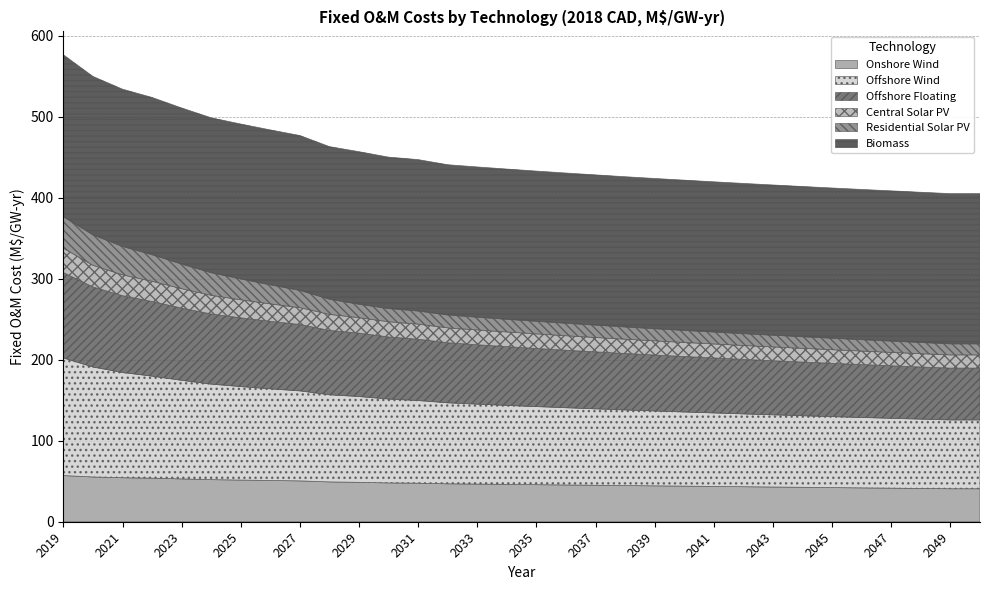

Reading left to right, transcribe all the data shown in this chart.

Onshore Wind: 2019=57.0	2020=55.3	2021=54.3	2022=53.8	2023=52.9	2024=52.0	2025=51.5	2026=51.0	2027=50.4	2028=49.2	2029=48.7	2030=47.9	2031=47.6	2032=46.8	2033=46.5	2034=46.1	2035=45.8	2036=45.4	2037=45.0	2038=44.7	2039=44.3	2040=44.0	2041=43.6	2042=43.2	2043=42.9	2044=42.5	2045=42.2	2046=41.8	2047=41.5	2048=41.1	2049=40.7	2050=40.7
Offshore Wind: 2019=145.3	2020=135.8	2021=130.0	2022=126.0	2023=121.7	2024=118.0	2025=115.5	2026=113.2	2027=111.2	2028=107.6	2029=106.0	2030=103.6	2031=102.1	2032=100.0	2033=98.8	2034=97.6	2035=96.4	2036=95.4	2037=94.4	2038=93.4	2039=92.5	2040=91.6	2041=90.7	2042=89.9	2043=89.1	2044=88.4	2045=87.7	2046=87.0	2047=86.3	2048=85.6	2049=85.0	2050=85.0
Offshore Floating: 2019=105.5	2020=98.9	2021=94.9	2022=92.2	2023=89.2	2024=86.6	2025=84.9	2026=83.4	2027=82.0	2028=79.5	2029=78.4	2030=76.7	2031=75.7	2032=74.2	2033=73.4	2034=72.6	2035=71.8	2036=71.1	2037=70.4	2038=69.7	2039=69.1	2040=68.5	2041=67.9	2042=67.4	2043=66.8	2044=66.3	2045=65.8	2046=65.4	2047=64.9	2048=64.4	2049=64.0	2050=64.0
Central Solar PV: 2019=30.0	2020=26.7	2021=25.7	2022=24.9	2023=24.0	2024=23.0	2025=22.3	2026=21.5	2027=20.8	2028=19.8	2029=19.0	2030=18.7	2031=18.6	2032=18.4	2033=18.2	2034=18.1	2035=18.0	2036=17.9	2037=17.7	2038=17.6	2039=17.5	2040=17.4	2041=17.3	2042=17.1	2043=17.0	2044=16.9	2045=16.8	2046=16.7	2047=16.5	2048=16.4	2049=16.3	2050=16.3
Residential Solar PV: 2019=38.9	2020=37.6	2021=35.1	2022=32.8	2023=30.3	2024=27.9	2025=25.7	2026=23.5	2027=21.3	2028=18.8	2029=16.6	2030=16.3	2031=16.2	2032=15.9	2033=15.8	2034=15.6	2035=15.5	2036=15.4	2037=15.2	2038=15.1	2039=15.0	2040=14.8	2041=14.7	2042=14.6	2043=14.4	2044=14.3	2045=14.2	2046=14.0	2047=13.9	2048=13.8	2049=13.6	2050=13.6
Biomass: 2019=200.1	2020=195.7	2021=194.3	2022=194.3	2023=192.8	2024=191.4	2025=191.4	2026=191.4	2027=191.4	2028=188.5	2029=188.5	2030=187.0	2031=187.0	2032=185.6	2033=185.6	2034=185.6	2035=185.6	2036=185.6	2037=185.6	2038=185.6	2039=185.6	2040=185.6	2041=185.6	2042=185.6	2043=185.6	2044=185.6	2045=185.6	2046=185.6	2047=185.6	2048=185.6	2049=185.6	2050=185.6